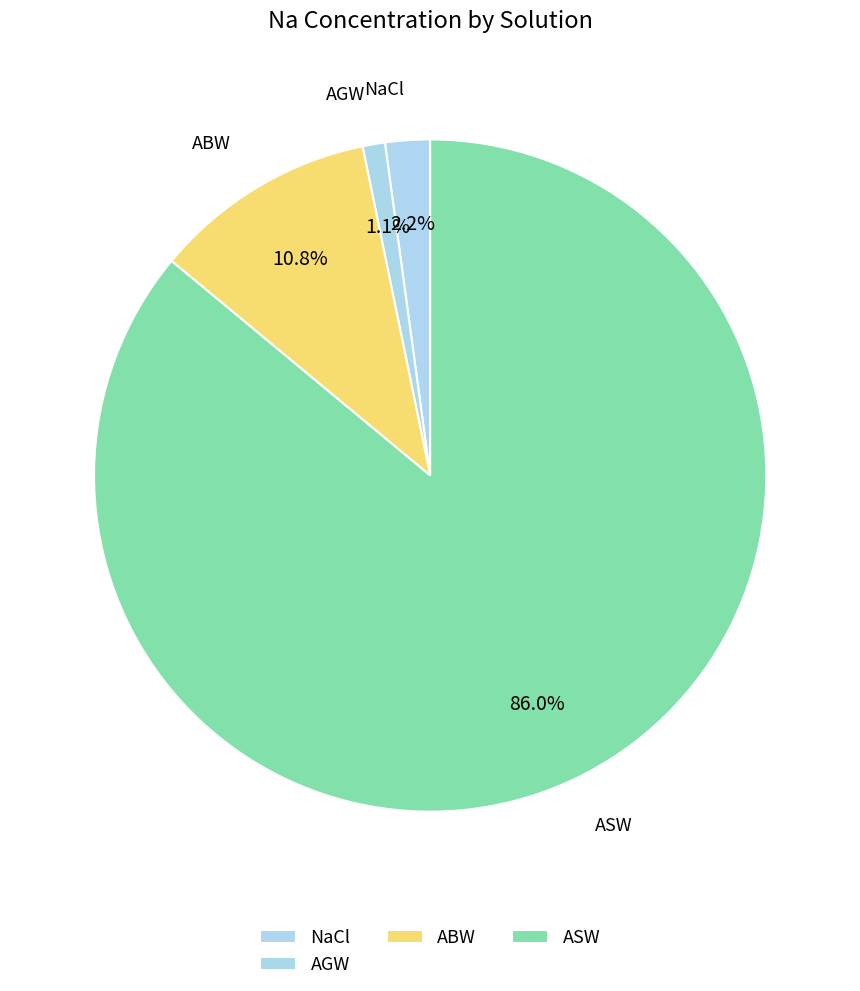

Is ASW the majority of the pie?

Yes